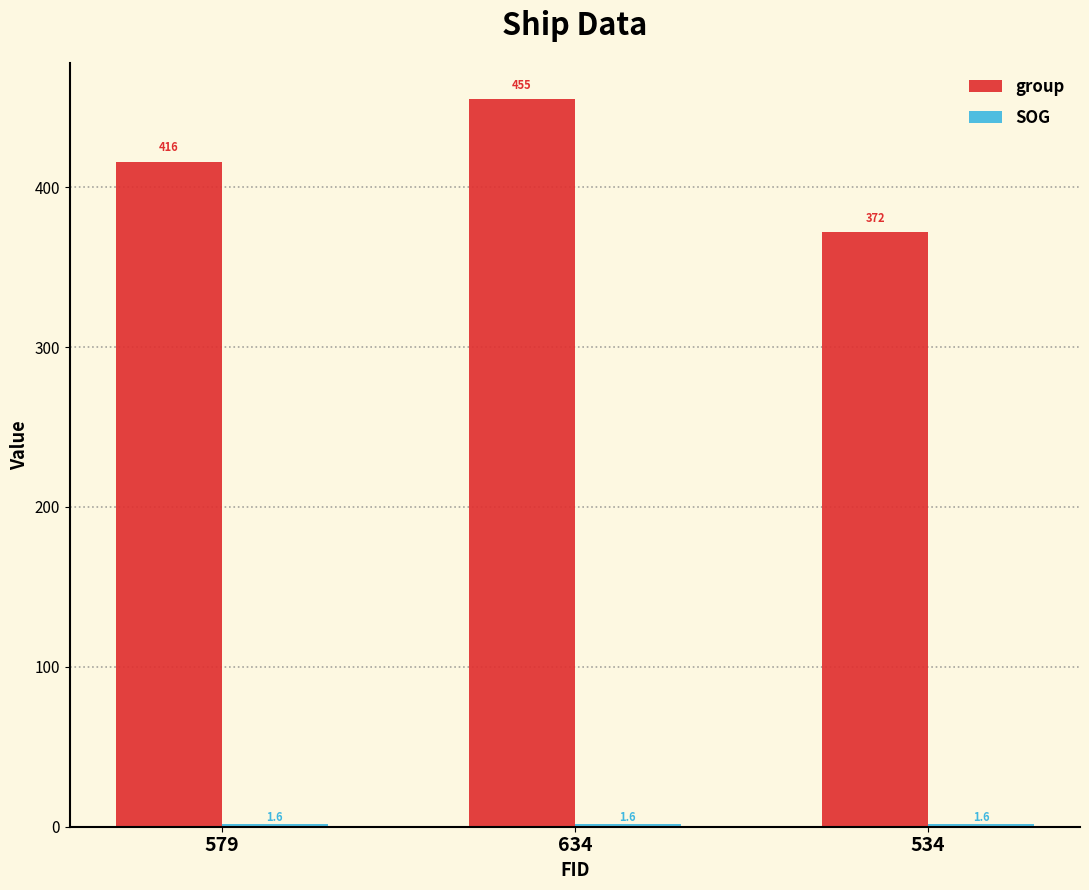

Between 634 and 534, which series saw the biggest shift?

group